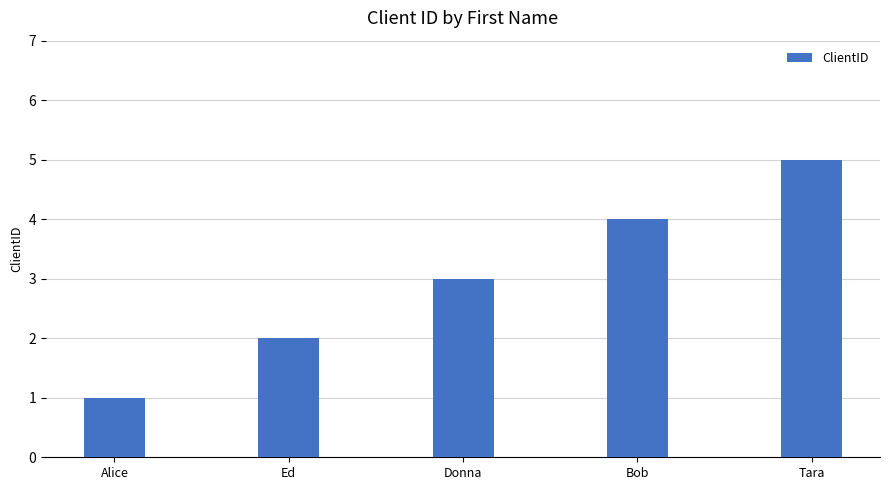

Reading right to left, what are all the values shown in this chart?

5	4	3	2	1